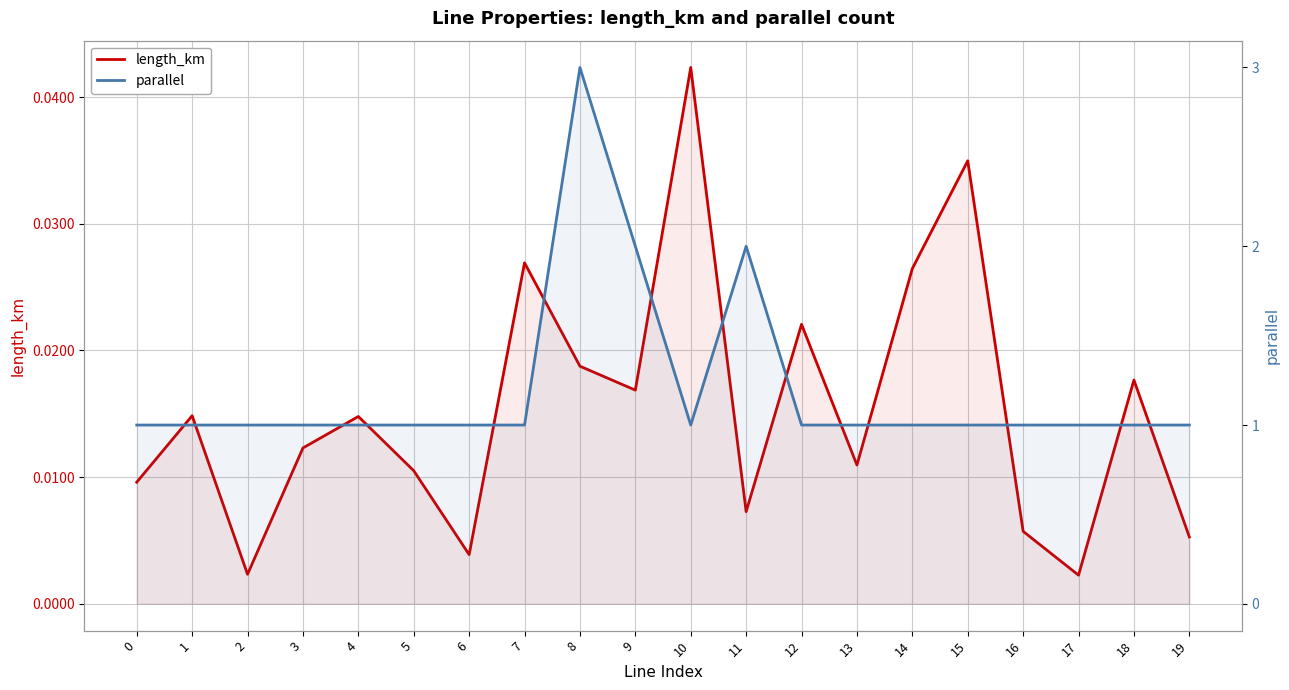

True or false: parallel and length_km cross at least once.

False